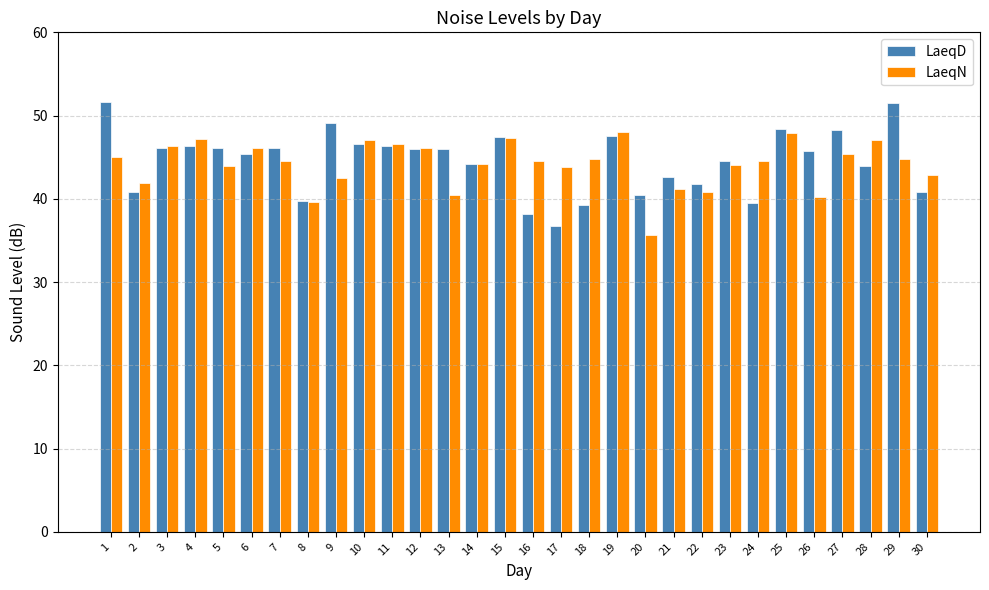

What is the difference between the highest and lowest values at 9?

6.6